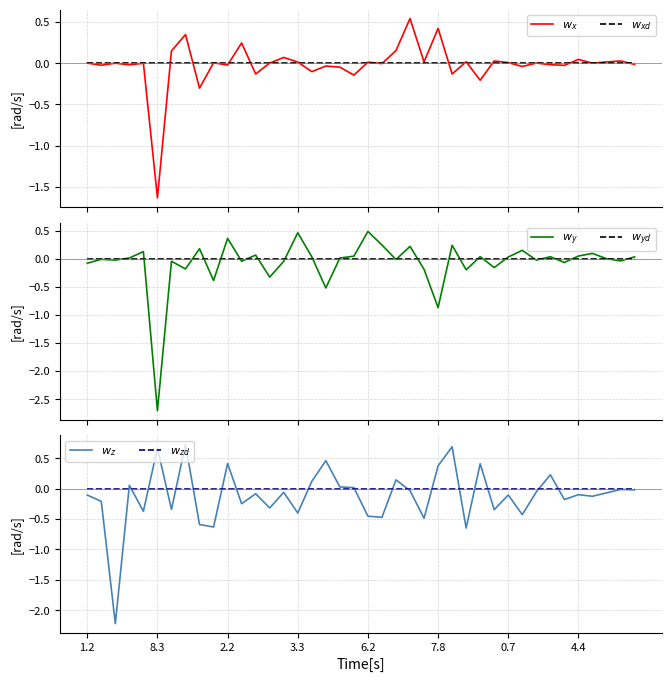

Between 1.2 and 38, which series saw the biggest shift?

$w_z$